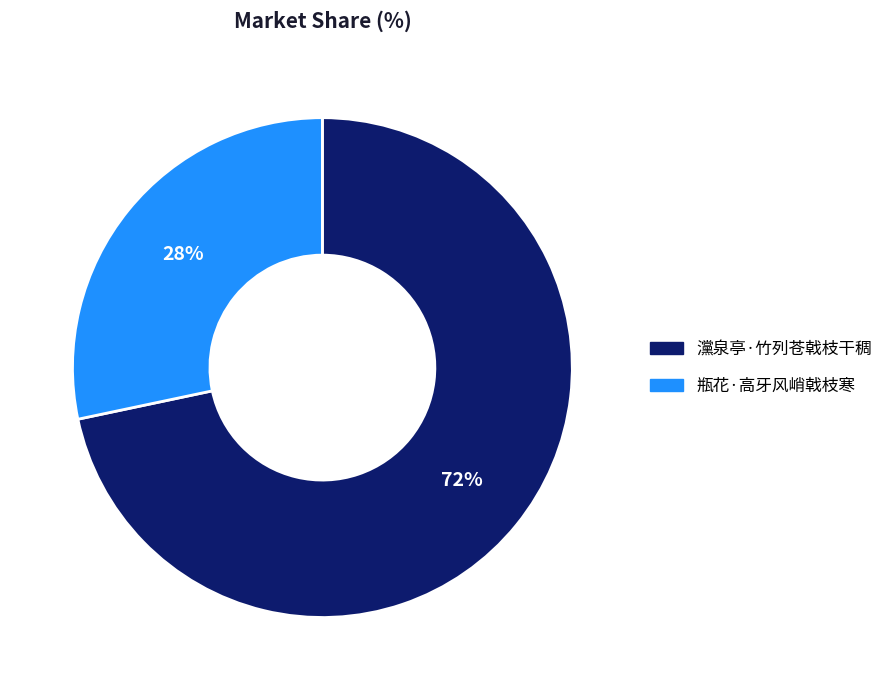

What is the ratio of the value at 瓶花·高牙风峭戟枝寒 to the value at 灙泉亭·竹列苍戟枝干稠?

0.4